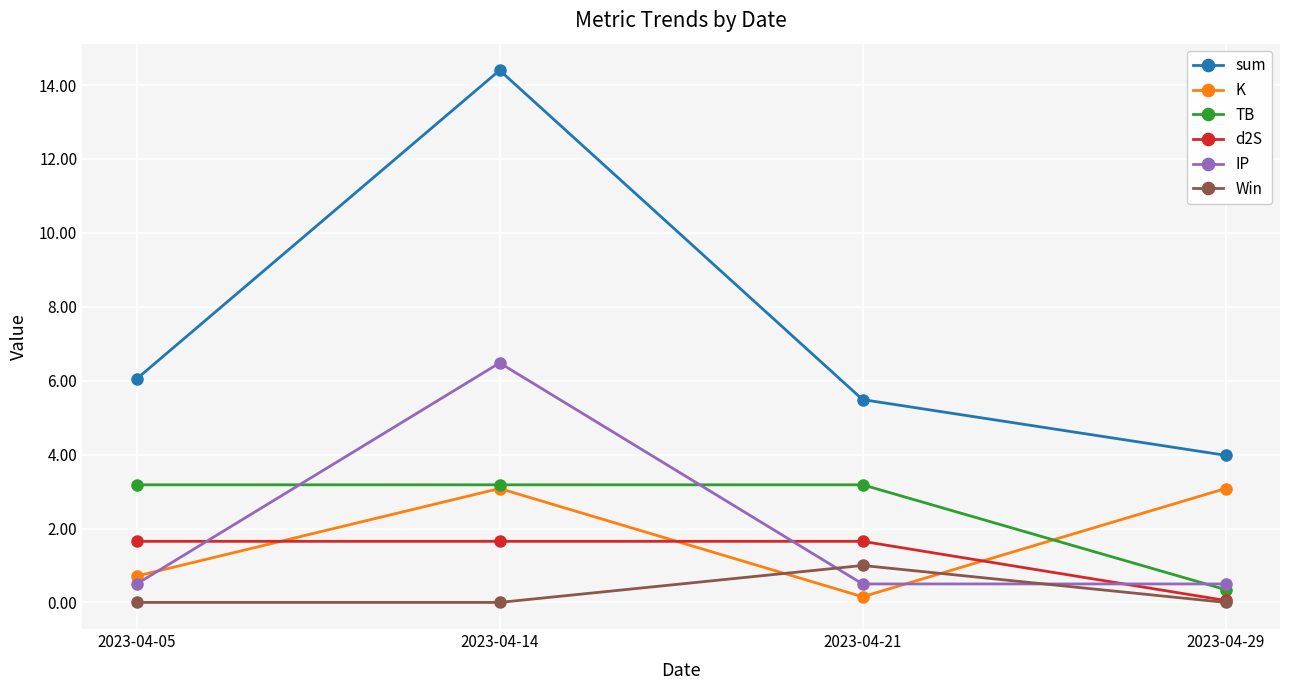

At which label does TB reach its minimum?

2023-04-29